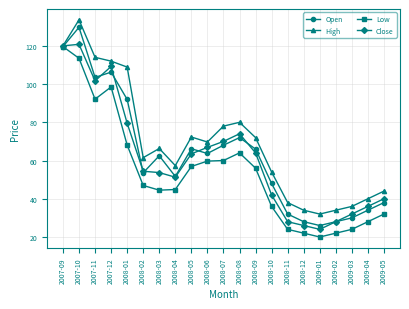

Is the value of High at 2009-03 greater than the value of Low at 2009-05?

Yes